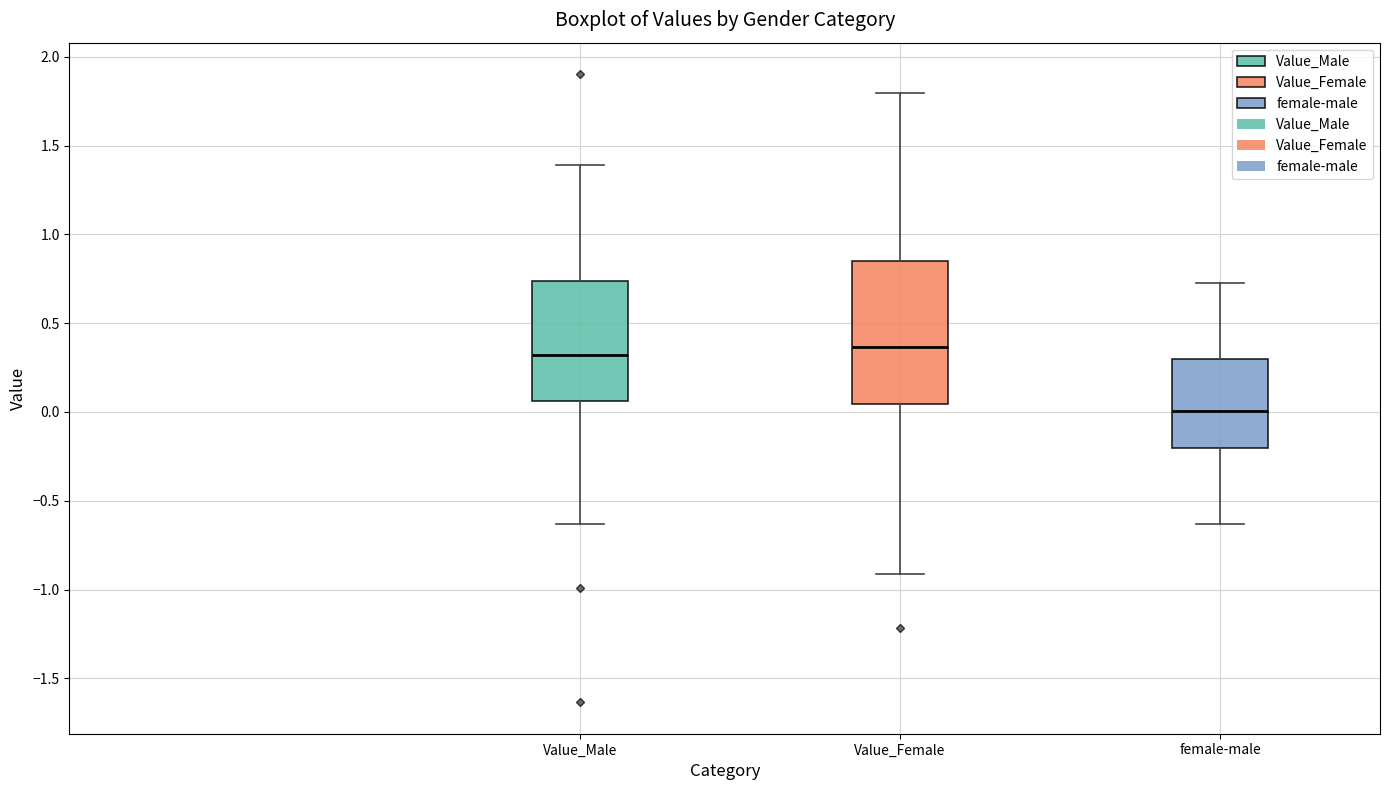

Reading left to right, transcribe this box plot: for each box, give where its median line is, the range the box spans, and where its two whiskers end, as read against the y-axis. The values are not printed on the chart, so give them approximately, as read against the axis.

Value_Male: median 0.30, box 0.05 to 0.75, whiskers -0.65 to 1.40
Value_Female: median 0.35, box 0.05 to 0.85, whiskers -0.90 to 1.80
female-male: median 0.00, box -0.20 to 0.30, whiskers -0.65 to 0.75